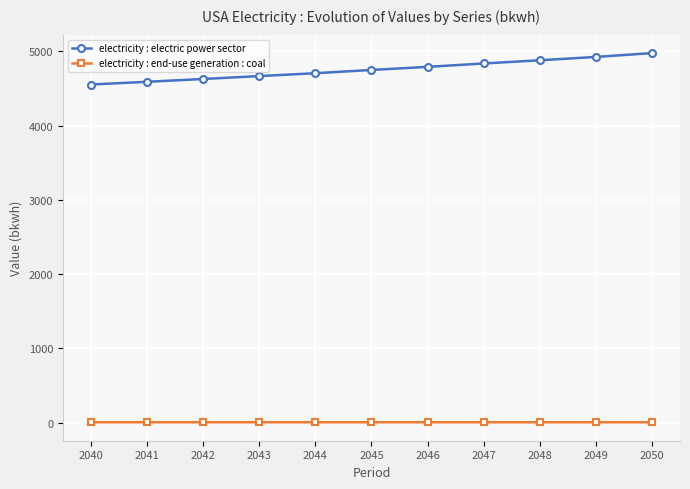

Read the electricity : electric power sector value at 2044.

4706.6